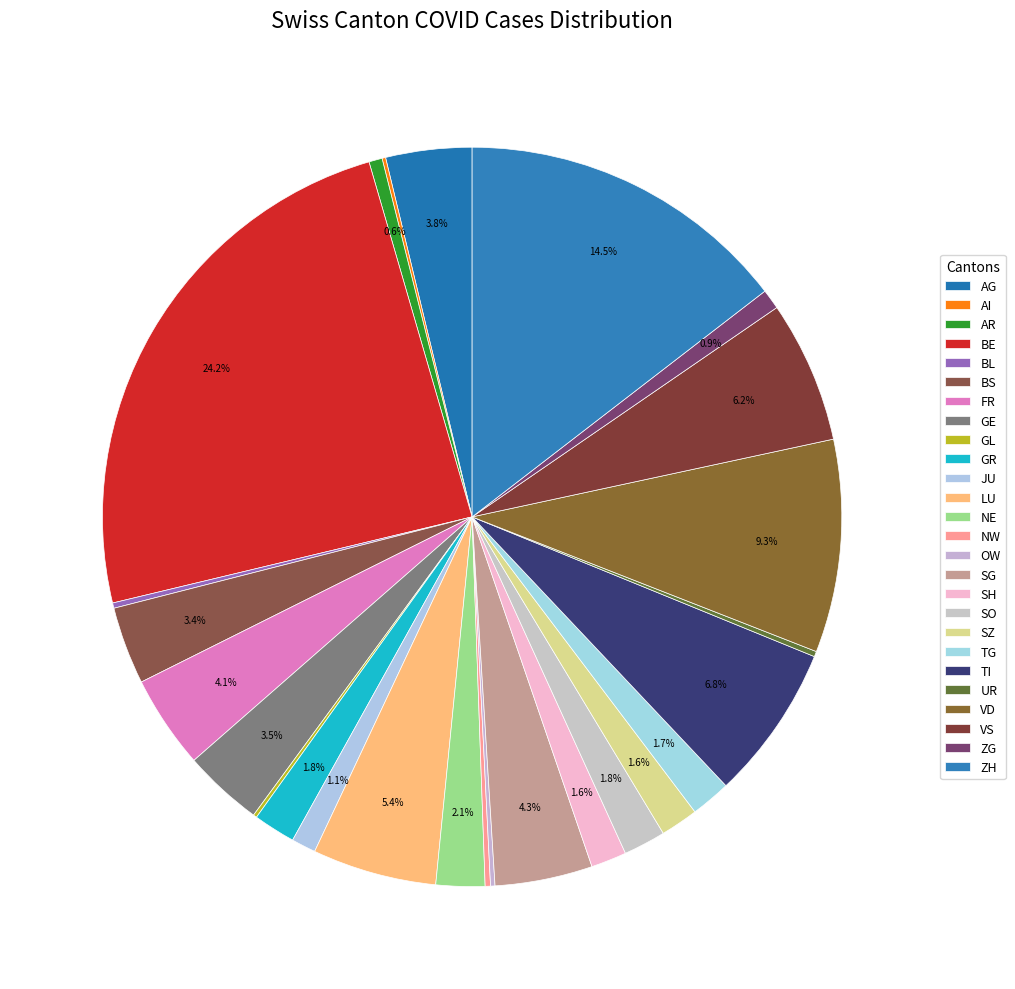

Approximately how many times larger is the value at TG compared to TI?

0.3